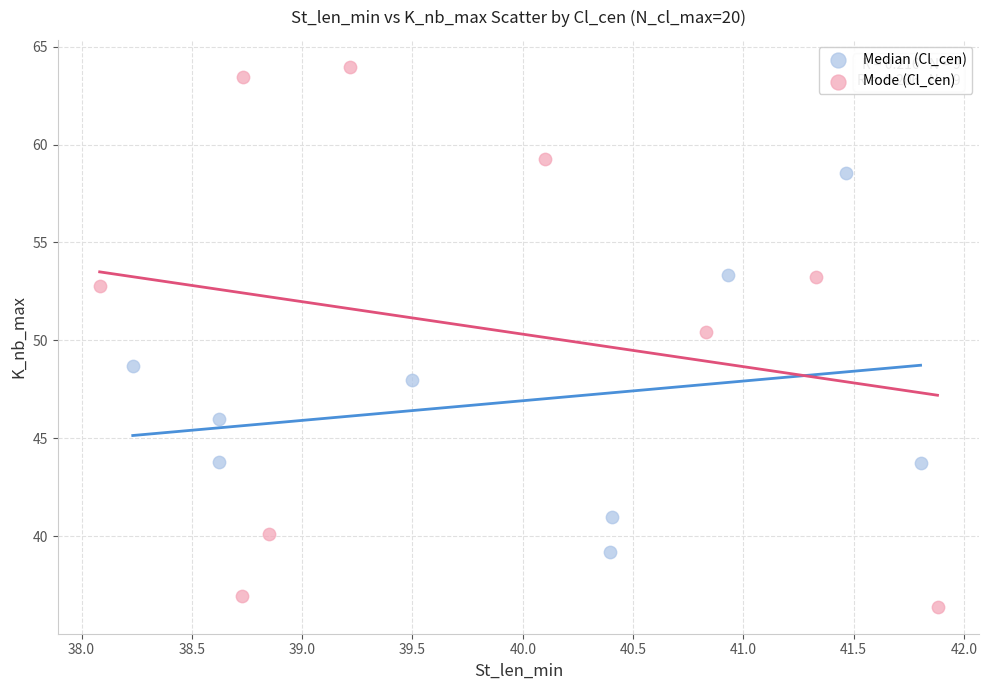

Which series reaches the minimum Y coordinate?

Mode (Cl_cen)